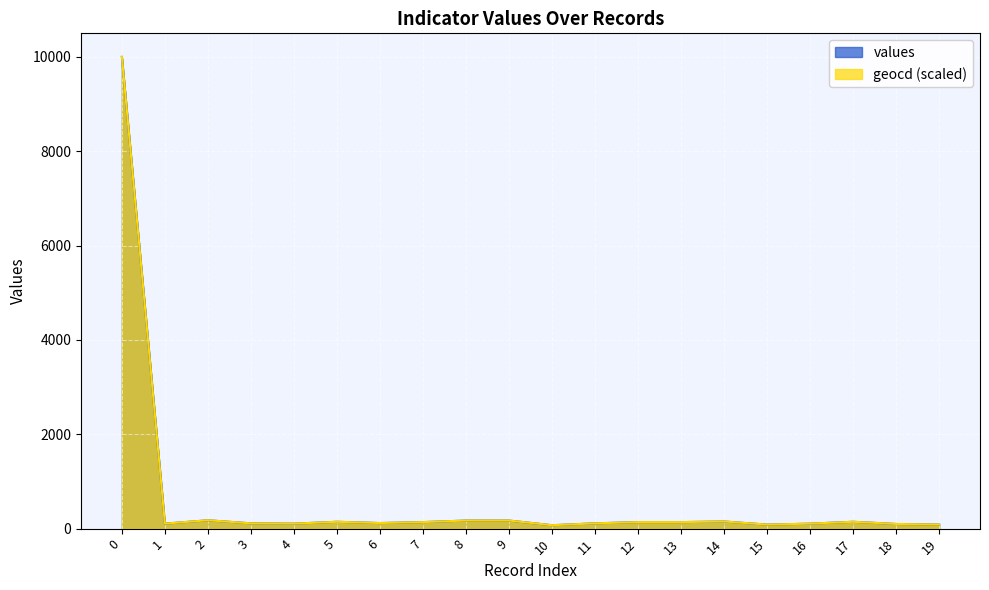

True or false: values has a value of 28.7 at 6.

False